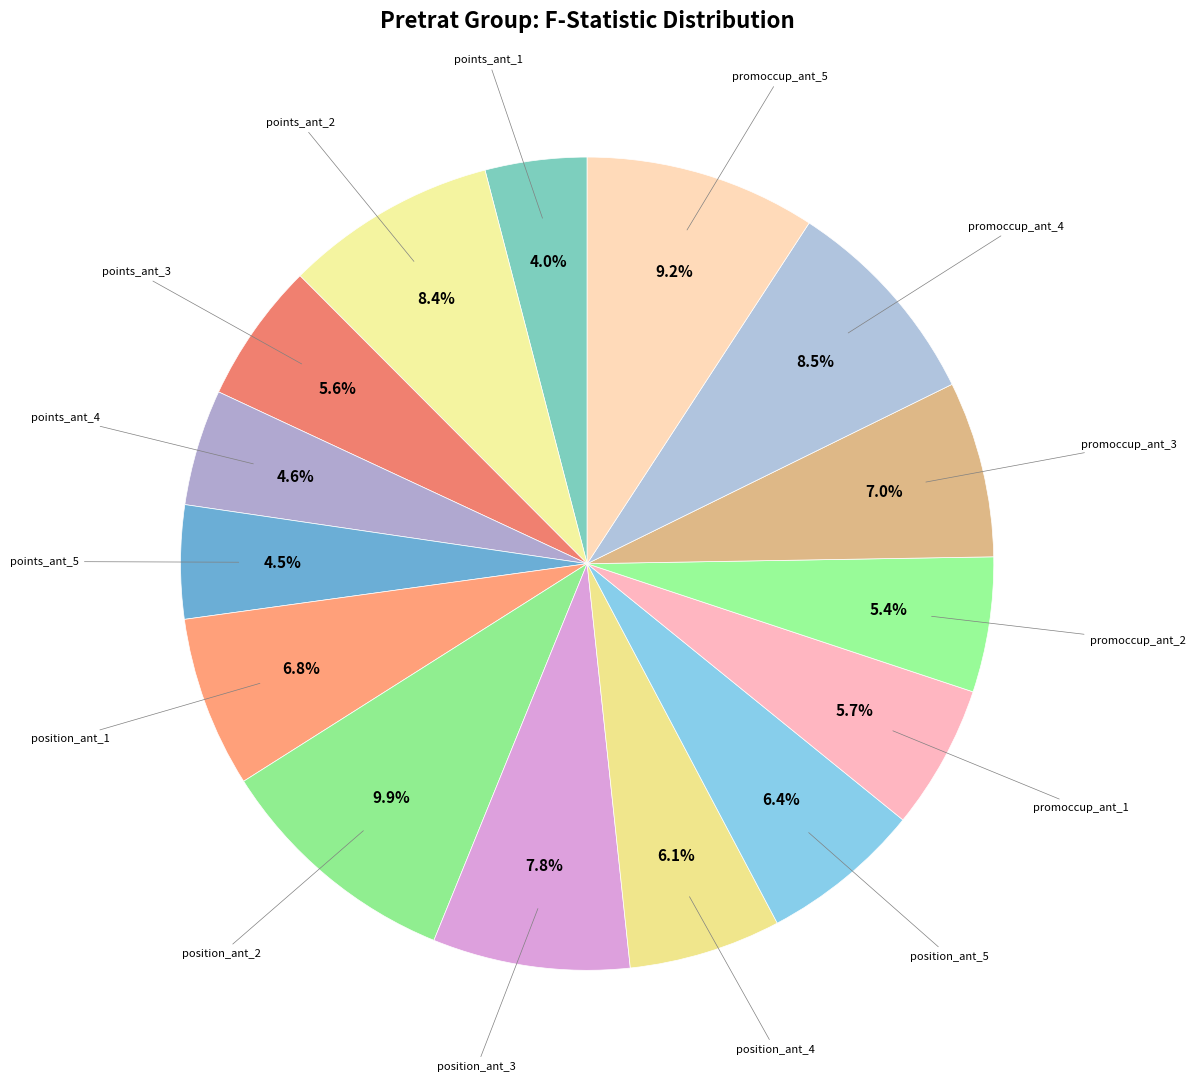

To the nearest percent, what is the difference between the largest and smallest slice percentages?

6%